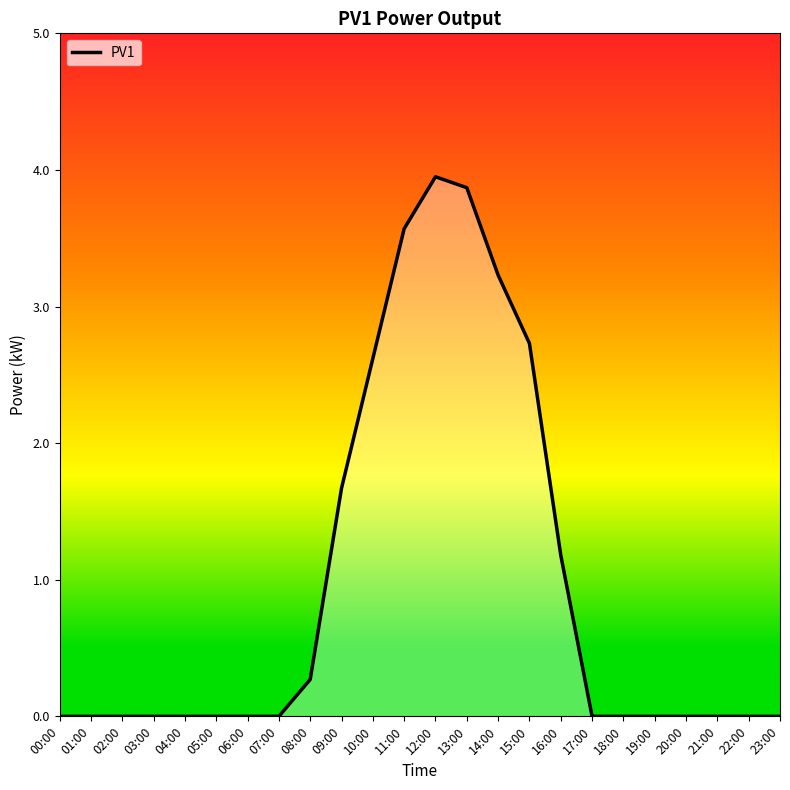

What is the greatest value displayed?

4.0